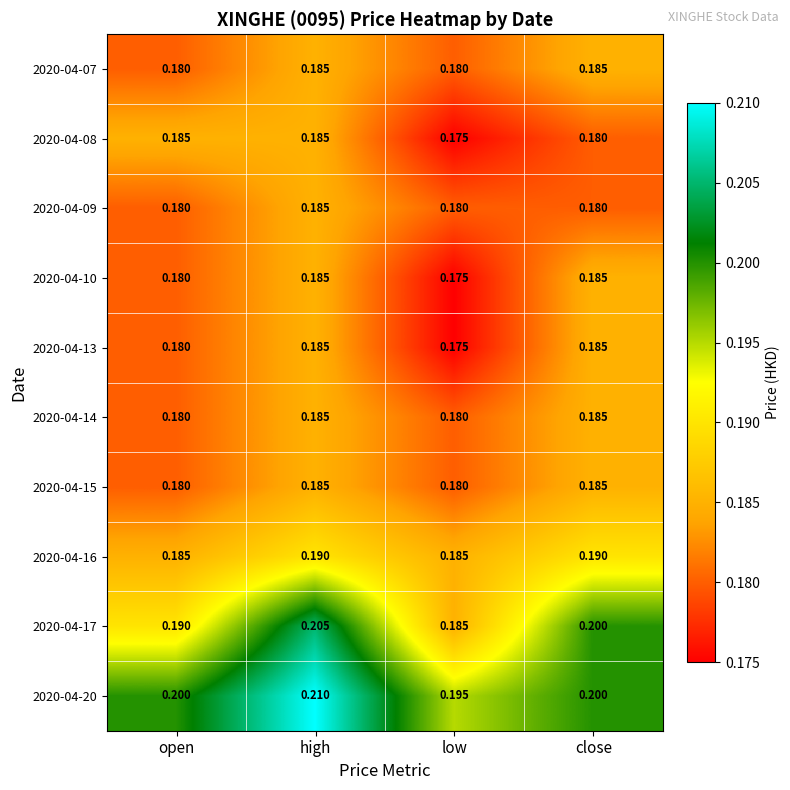

Which series changed the most between high and close?

2020-04-20